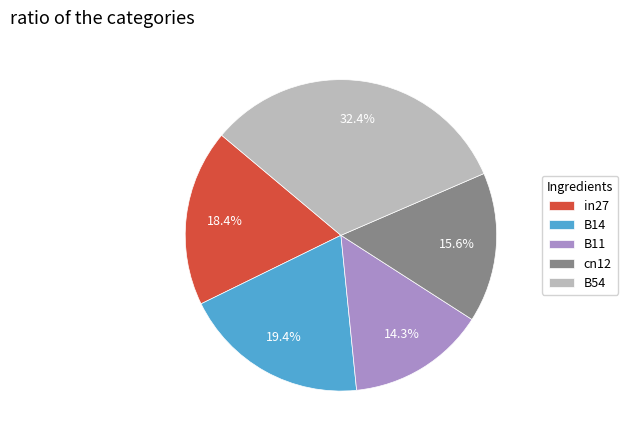

The B11 slice represents 14% of the pie. True or false?

True